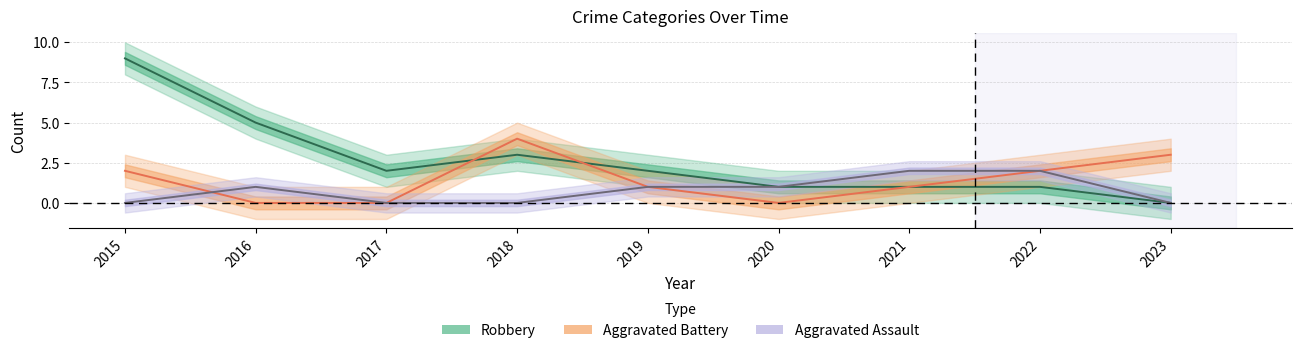

Does the chart display data point markers on the line(s)?

No